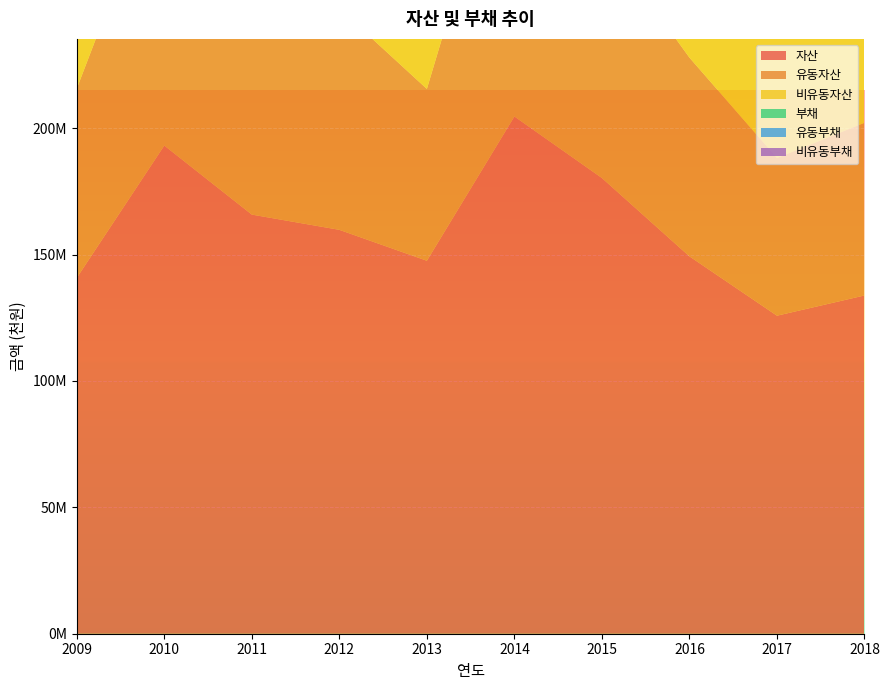

Reading left to right, transcribe all the data shown in this chart.

자산: 140797410	193131164	165817411	159787679	147557886	204634248	180285966	149291311	125821571	133825838
유동자산: 74867013	112852328	90762126	87544327	67976984	126517238	95505496	78629310	62383162	68318319
비유동자산: 65930397	80278836	75055285	72243352	79580902	78117010	84780470	70662001	63438410	65507520
부채: 88941437	125908641	94639952	86894858	73968643	129354658	103170521	75468256	72936272	75440967
유동부채: 78748559	110560427	77044916	85137592	65760827	122119689	96025582	74666386	63602146	67304828
비유동부채: 10192877	15348214	17595036	1757266	8207817	7234969	7144939	801870	9334126	8136140